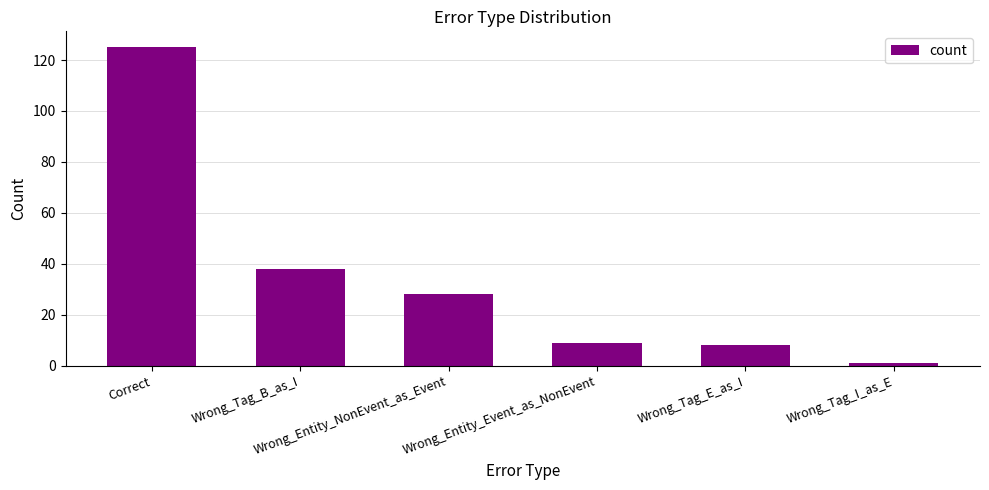

Reading right to left, what are all the values shown in this chart?

Wrong_Tag_I_as_E=1	Wrong_Tag_E_as_I=8	Wrong_Entity_Event_as_NonEvent=9	Wrong_Entity_NonEvent_as_Event=28	Wrong_Tag_B_as_I=38	Correct=125